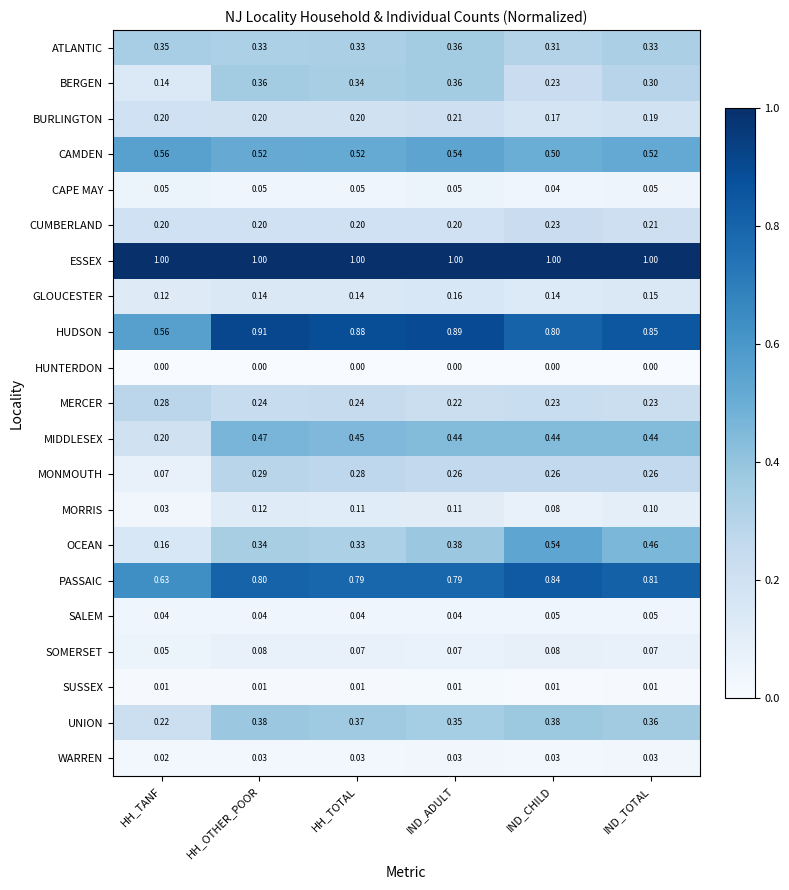

At which category is the sum across all series the highest?

HH_OTHER_POOR